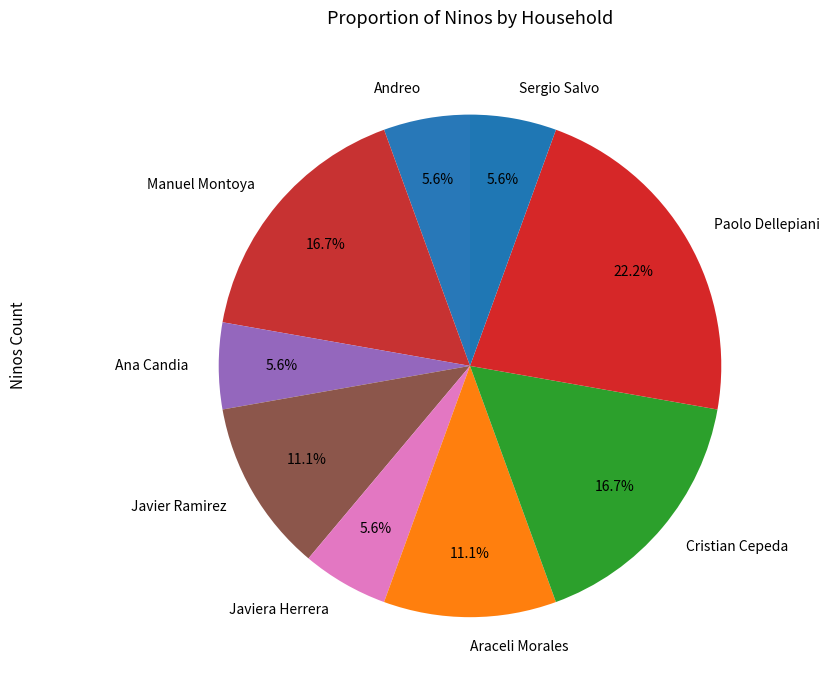

To the nearest percent, what percentage of the pie is Javier Ramirez?

11%